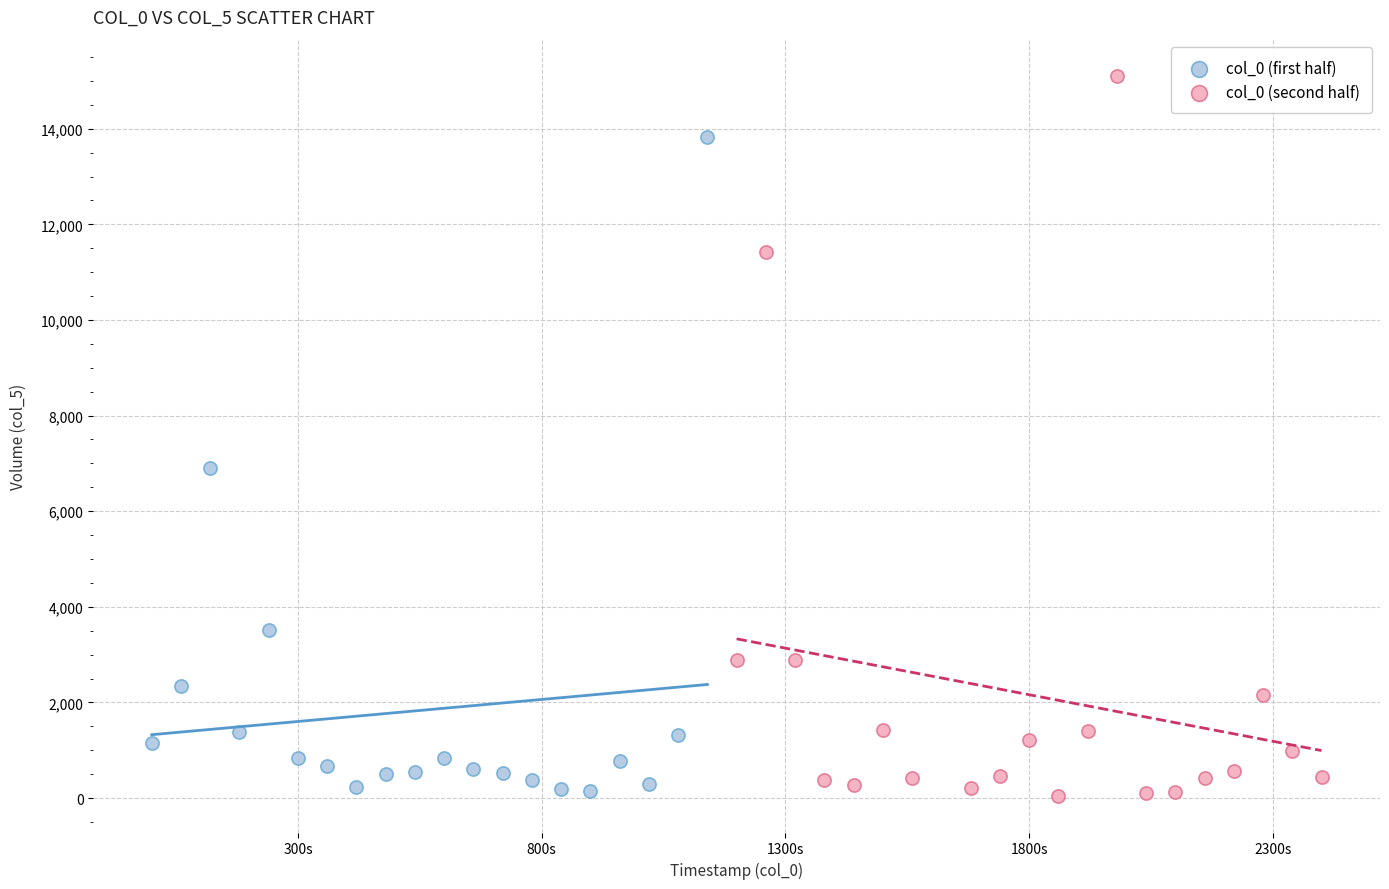

Which series has the widest spread of Y values?

col_0 (second half)